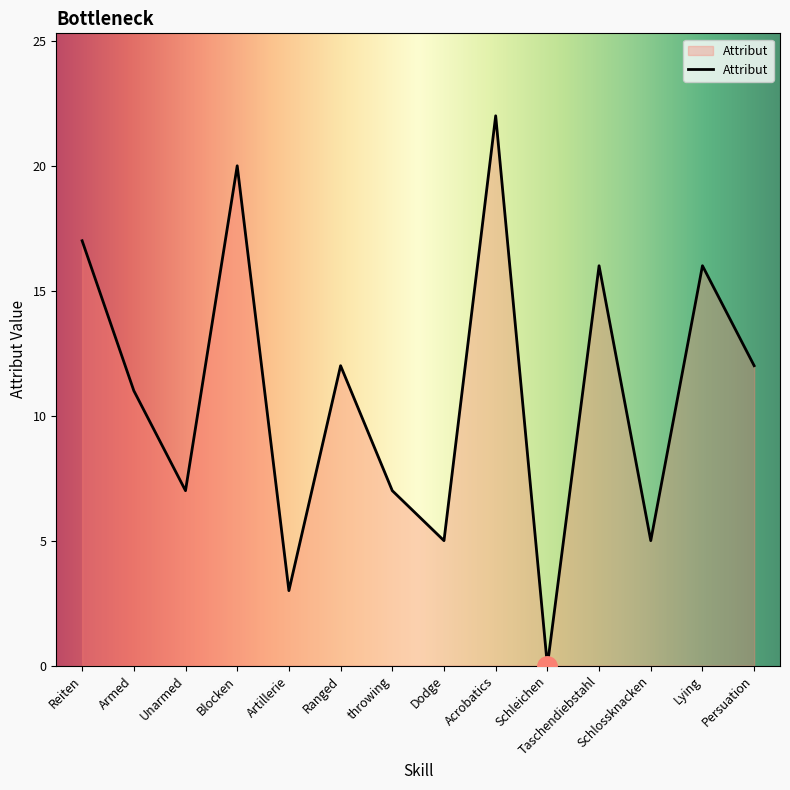

Read the value at Persuation.

12